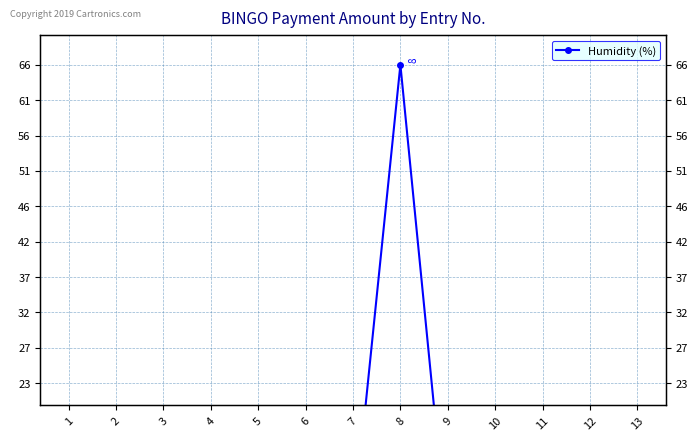

At which category does the chart reach its minimum across all series?

3